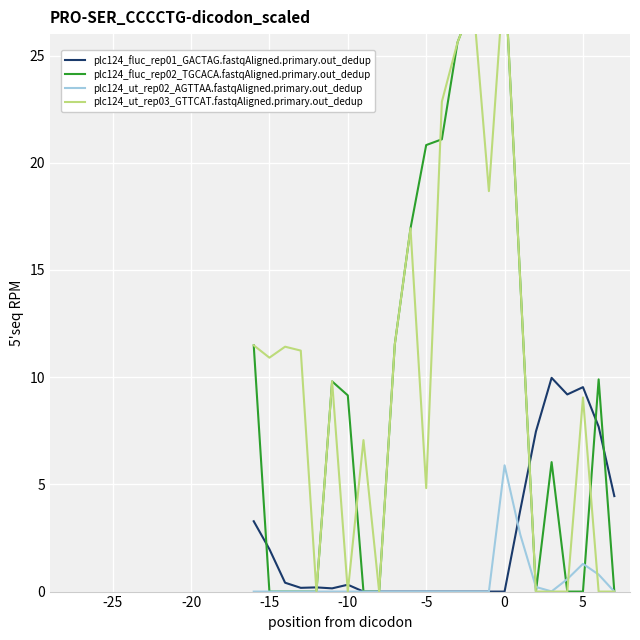

How many lines are shown in the chart?

4